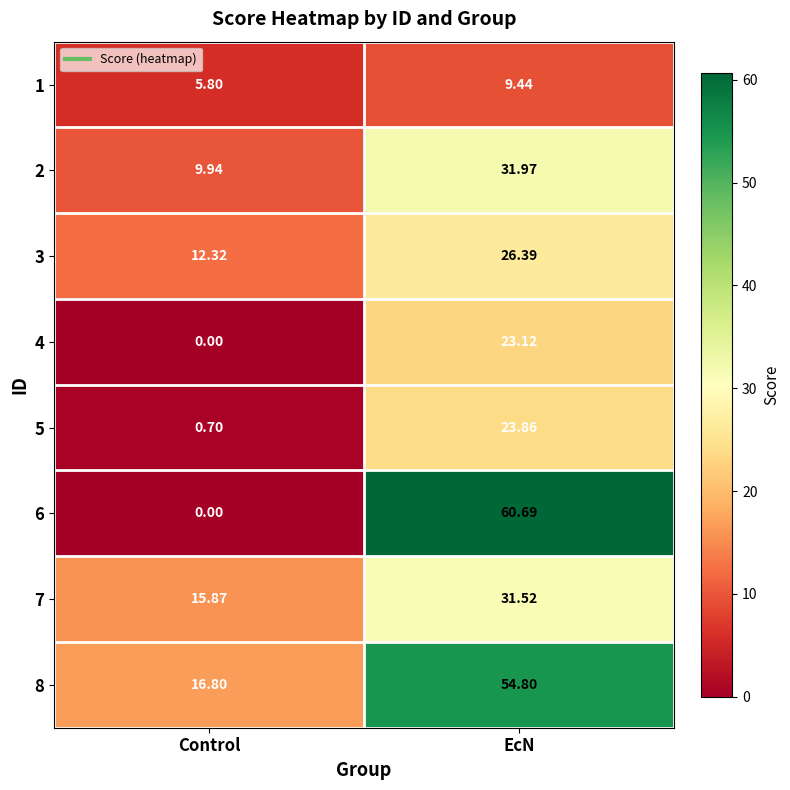

How many data points in 5 are less than 23?

1